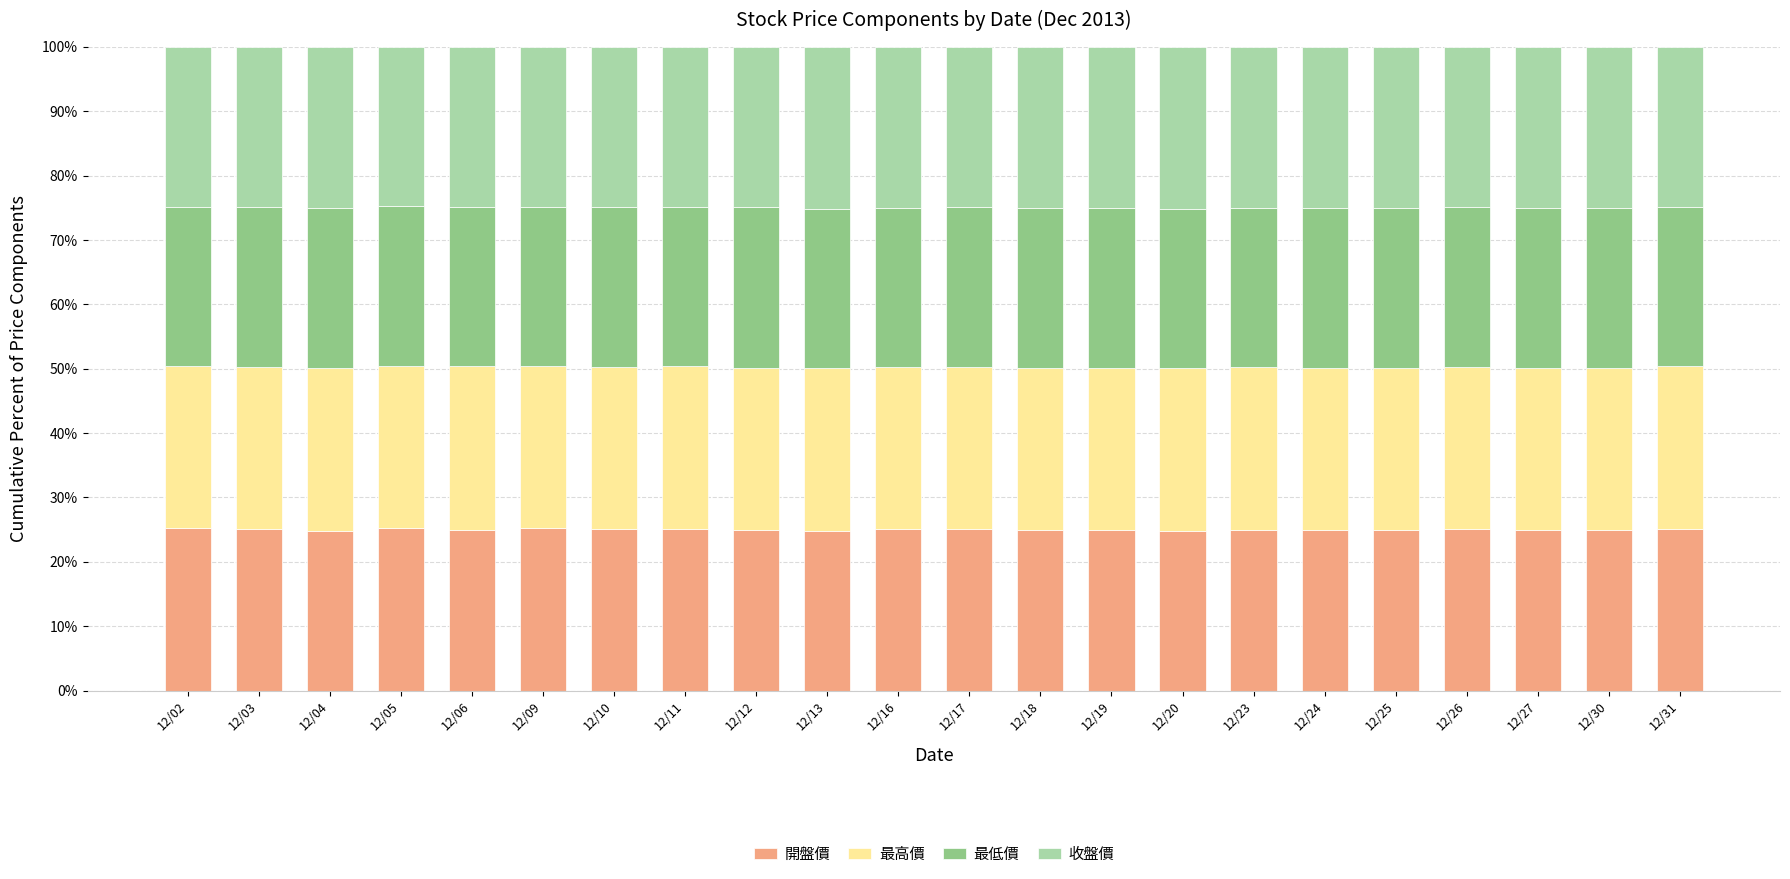

What are all the series names shown in the legend?

開盤價, 最高價, 最低價, 收盤價